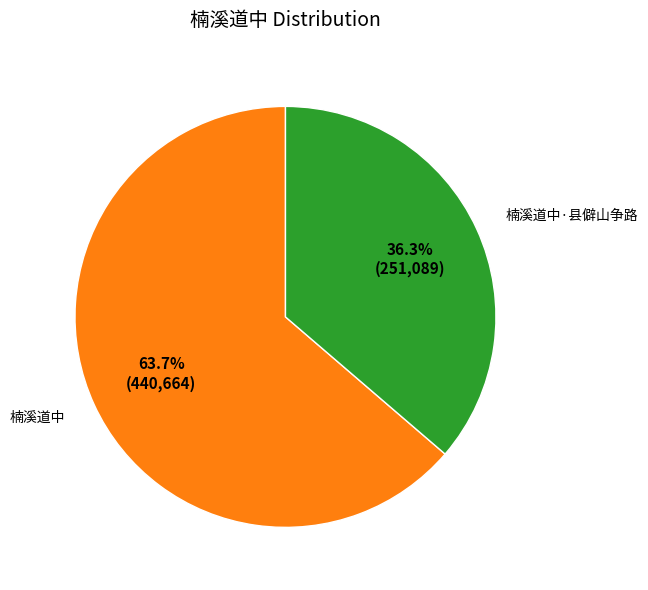

To the nearest percent, what is the difference between the 楠溪道中 and 楠溪道中·县僻山争路 slice percentages?

27%